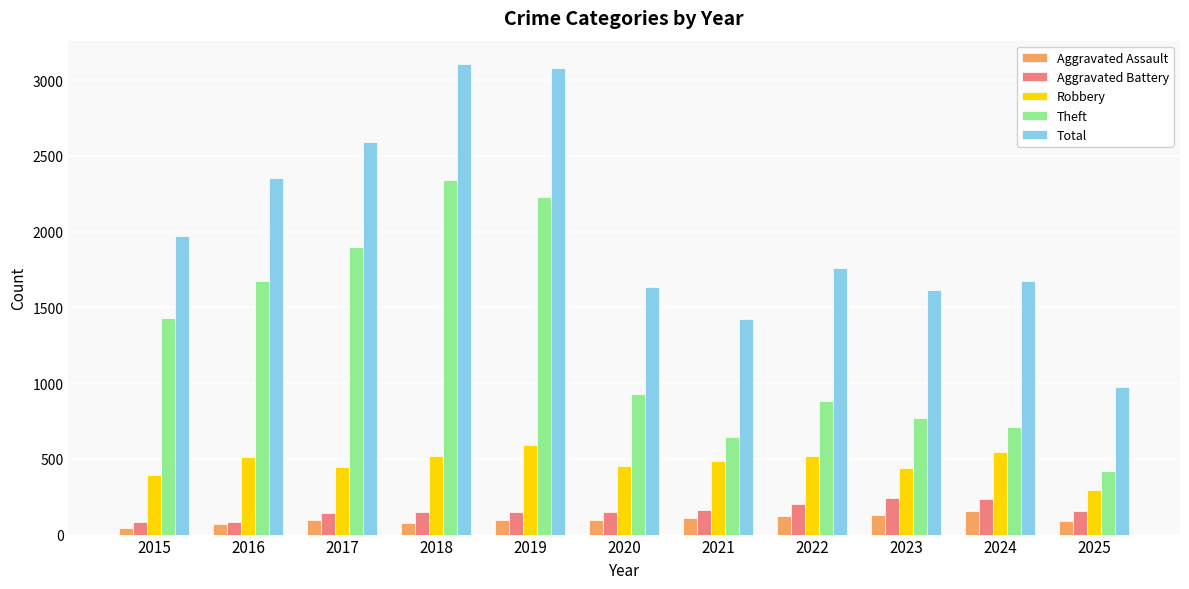

What are all the series names shown in the legend?

Aggravated Assault, Aggravated Battery, Robbery, Theft, Total